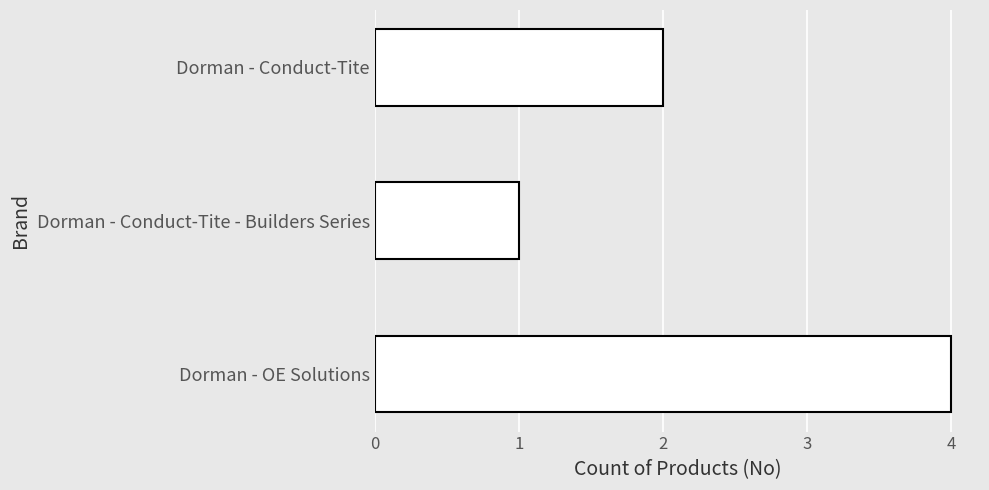

What is the smallest value displayed?

1